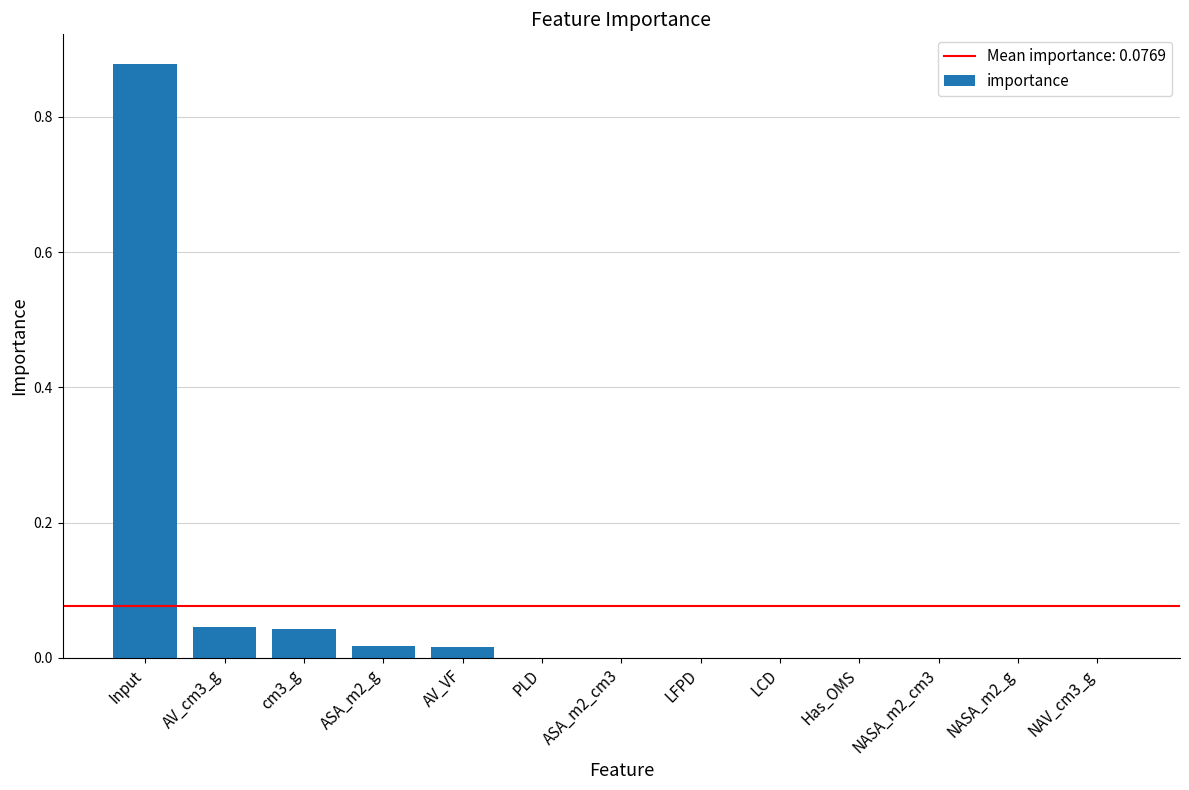

What is the sum of all values?

1.0